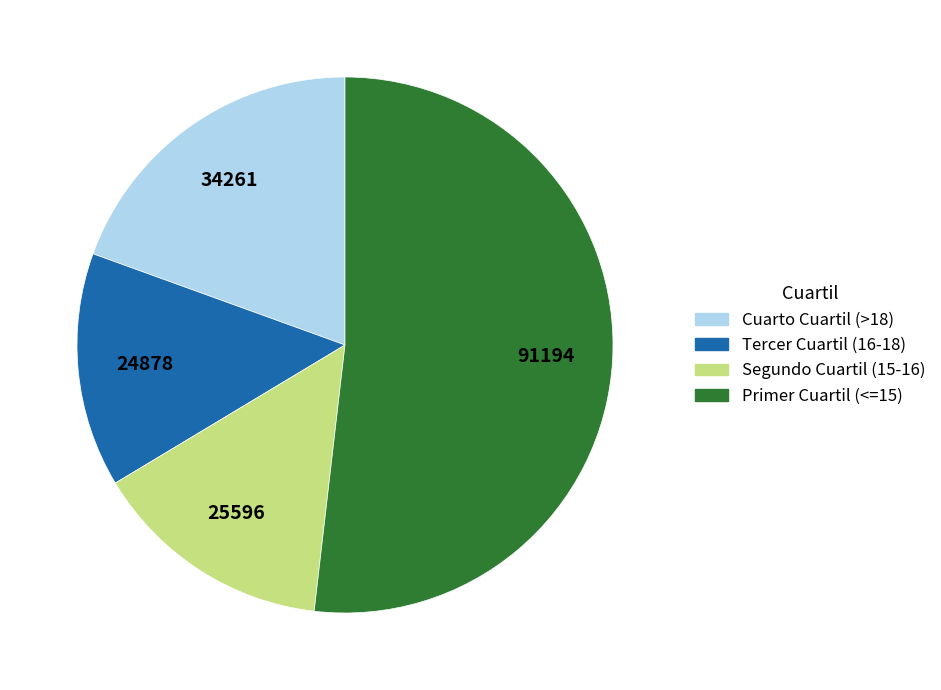

Do Primer Cuartil (<=15) and Tercer Cuartil (16-18) together represent more than half of the pie?

Yes